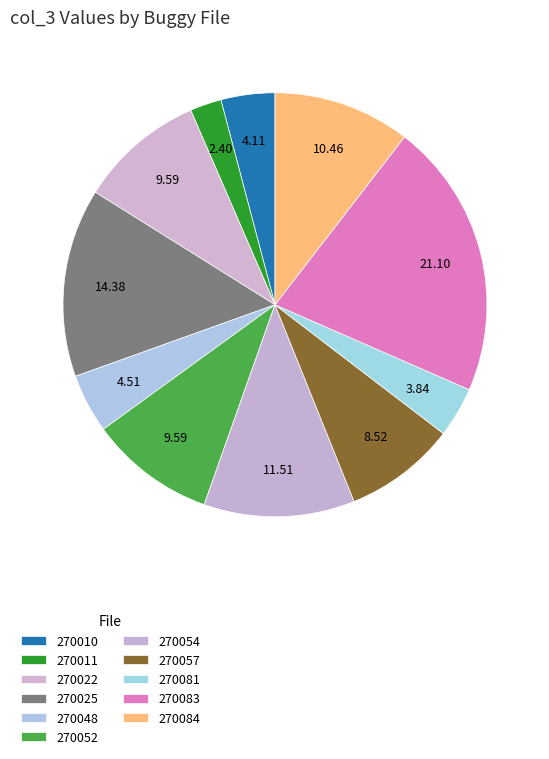

How many segments does this pie chart have?

11